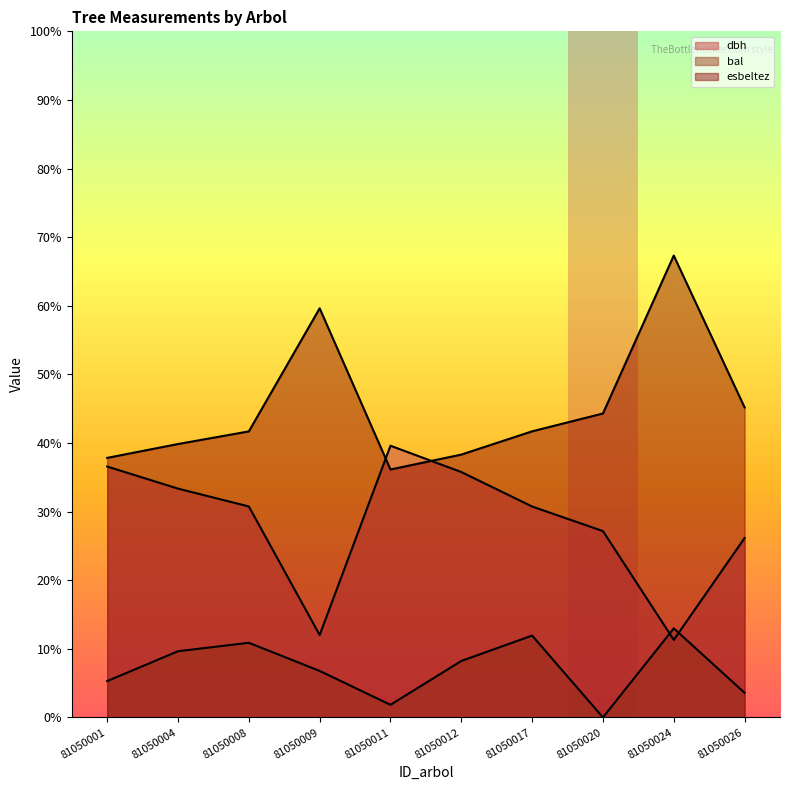

List the labels in order of bal value, largest first.

81050024, 81050017, 81050008, 81050004, 81050012, 81050009, 81050001, 81050026, 81050011, 81050020